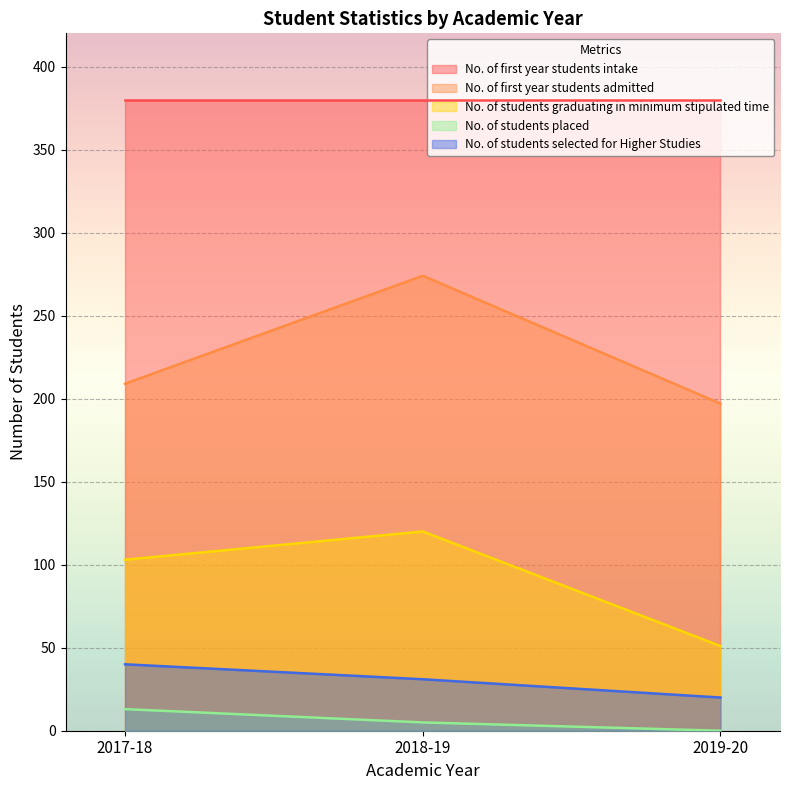

Which has a higher value, 2017-18 or 2019-20?

2017-18